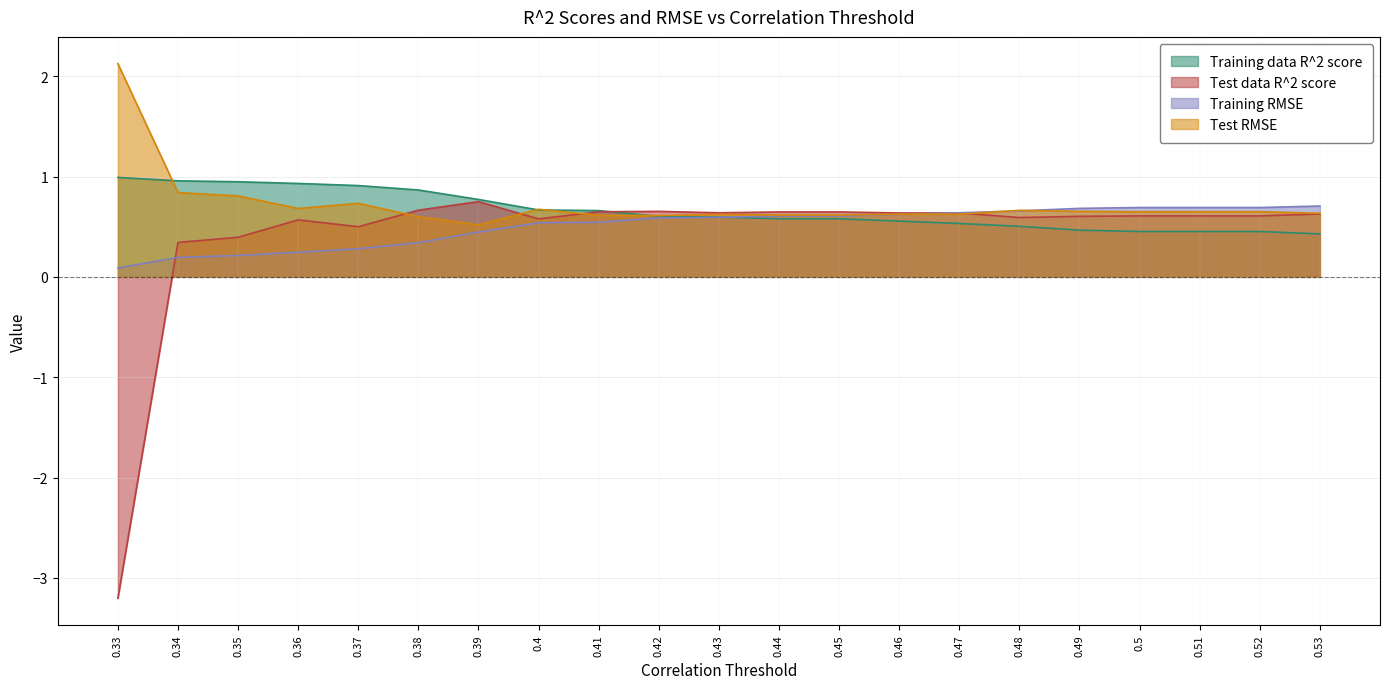

Does the chart have visible grid lines?

Yes